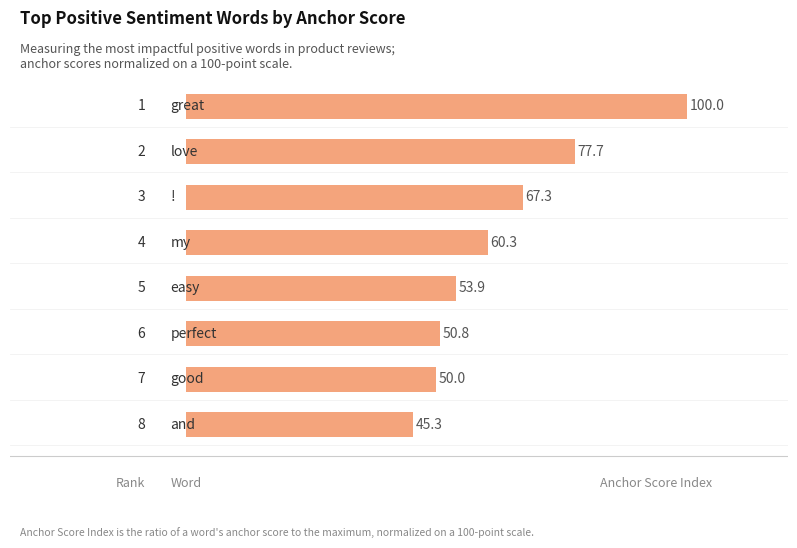

What is the maximum value shown in the chart?

100.0